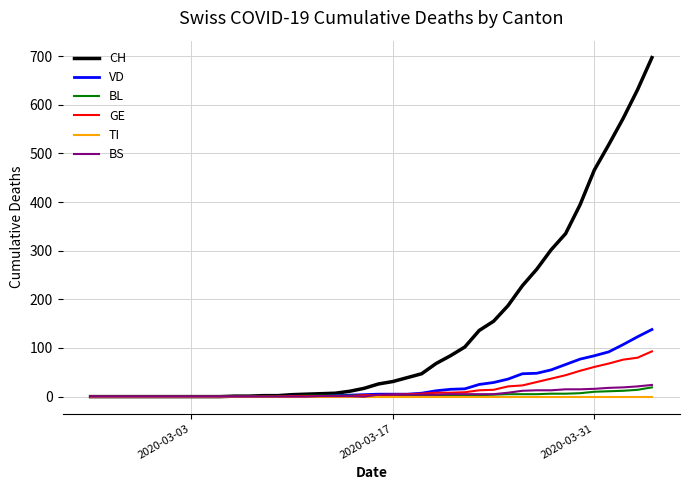

What is the maximum value for GE?

93